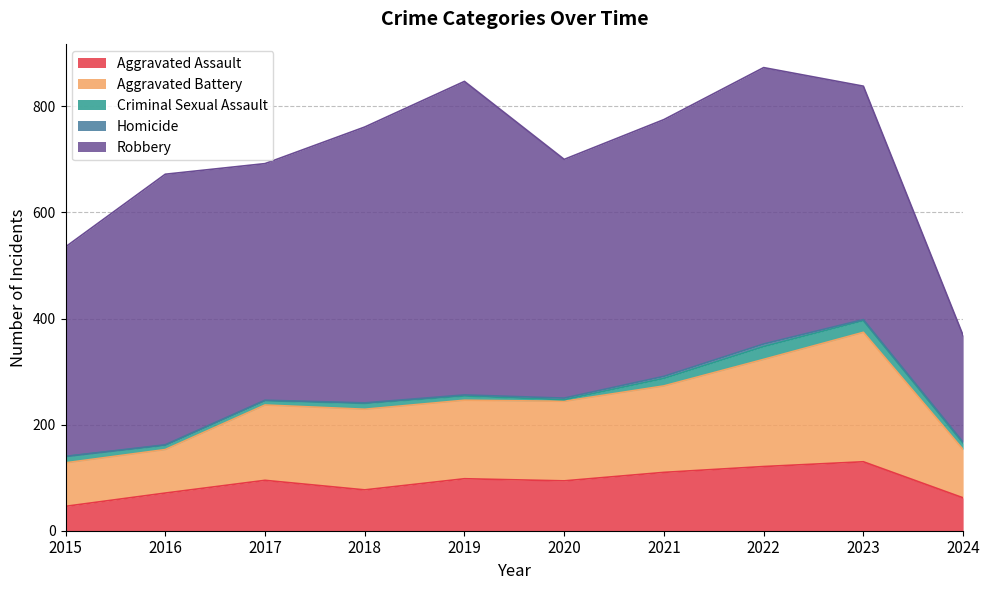

How many lines are shown in the chart?

5